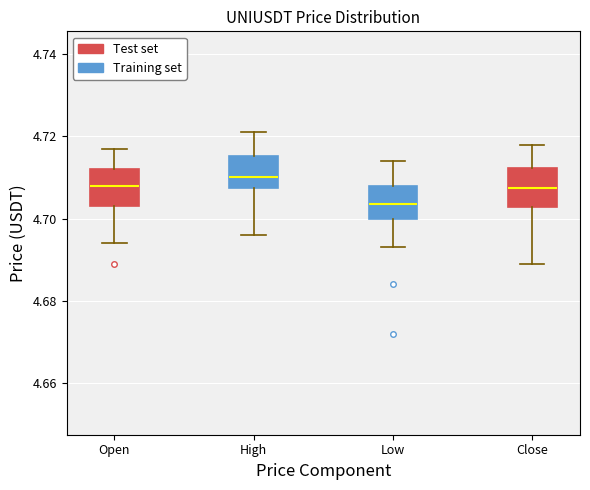

Which box's median line is the lowest?

Low